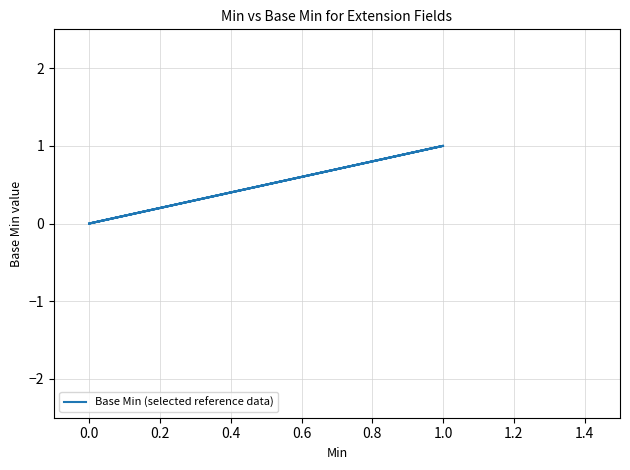

Is this an area chart (filled region under the line)?

No